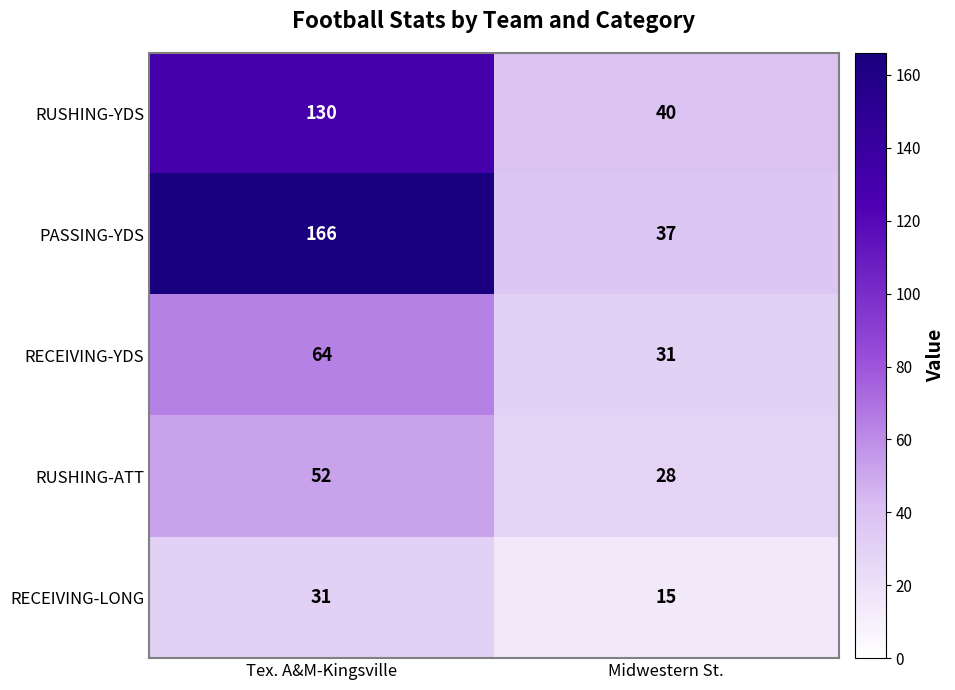

Reading right to left, what are all the values shown in this chart?

RUSHING-YDS: Midwestern St.=40	Tex. A&M-Kingsville=130
PASSING-YDS: Midwestern St.=37	Tex. A&M-Kingsville=166
RECEIVING-YDS: Midwestern St.=31	Tex. A&M-Kingsville=64
RUSHING-ATT: Midwestern St.=28	Tex. A&M-Kingsville=52
RECEIVING-LONG: Midwestern St.=15	Tex. A&M-Kingsville=31